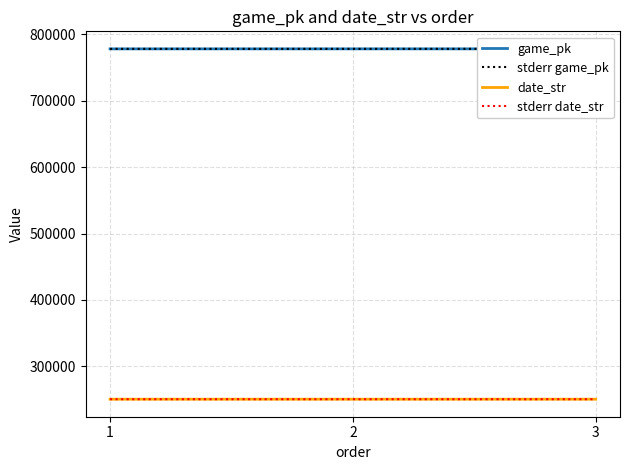

What is the difference between the stderr game_pk values at 3 and 1?

31